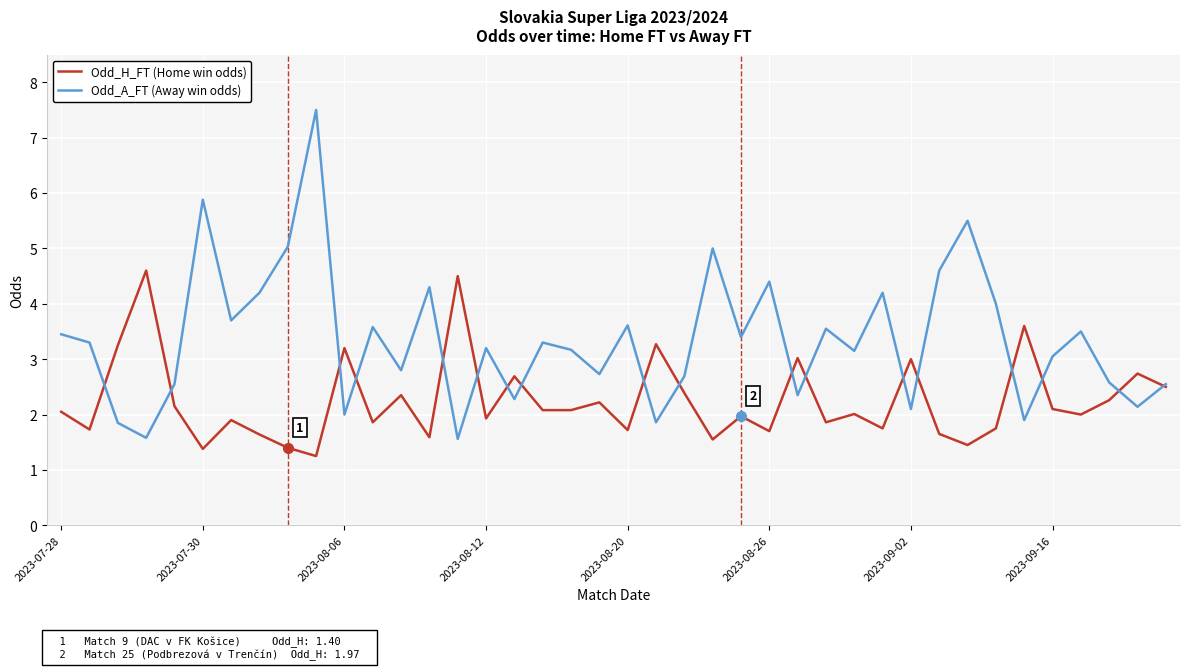

List the series in order of their overall mean, lowest first.

Odd_H_FT (Home win odds), Odd_A_FT (Away win odds)